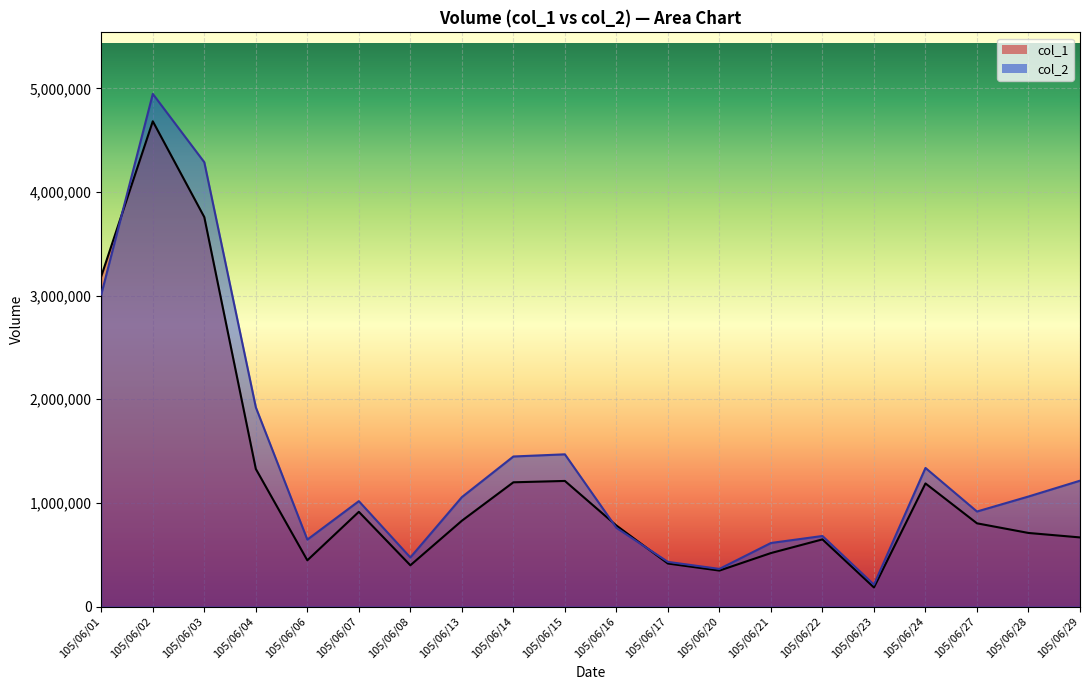

Does the chart display data point markers on the line(s)?

No